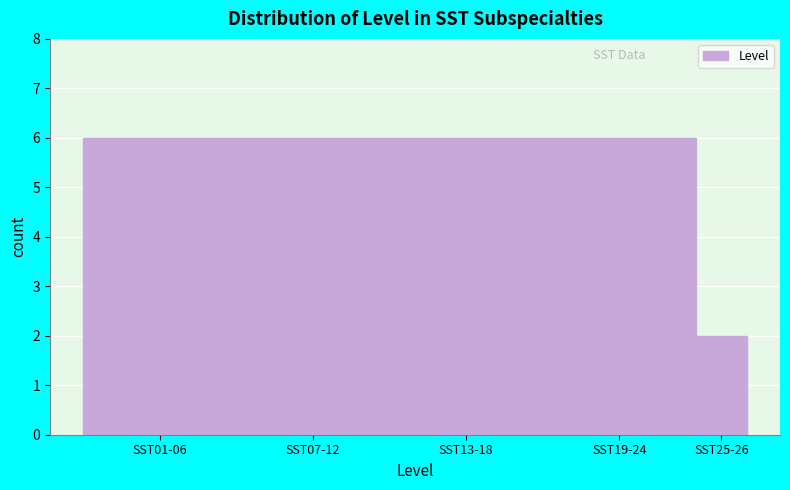

Reading right to left, transcribe all the data shown in this chart.

2	6	6	6	6